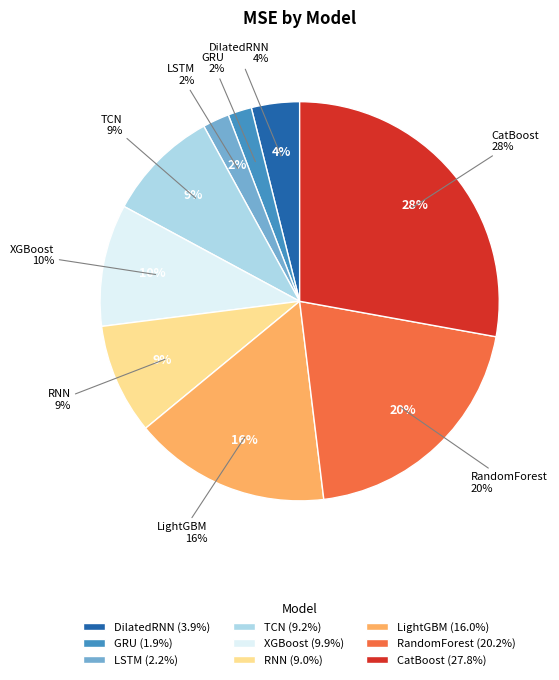

Rank the categories by value from highest to lowest.

CatBoost, RandomForest, LightGBM, XGBoost, TCN, RNN, DilatedRNN, LSTM, GRU